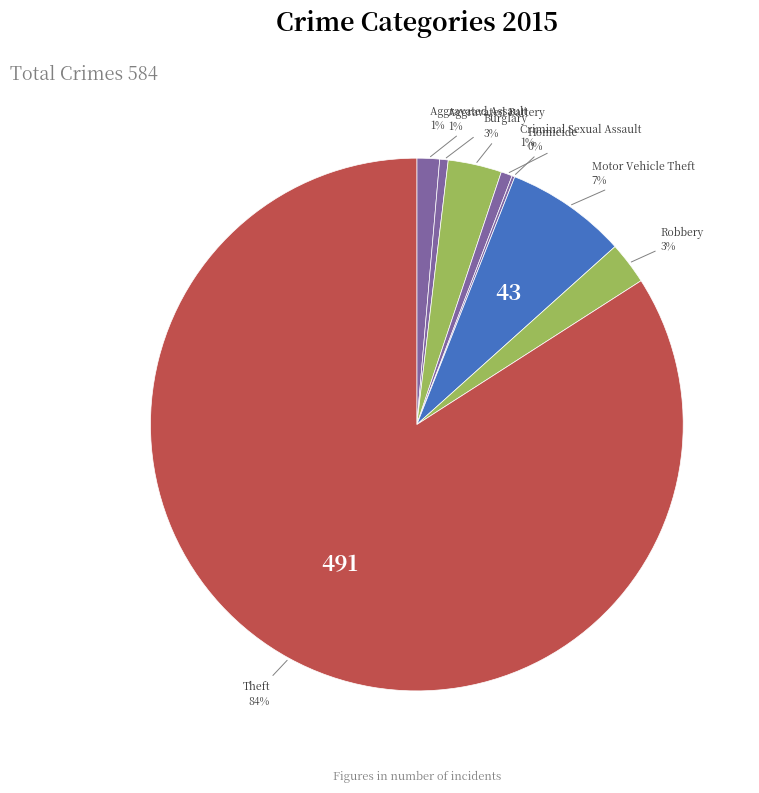

Is there any slice that represents more than half of the pie?

Yes